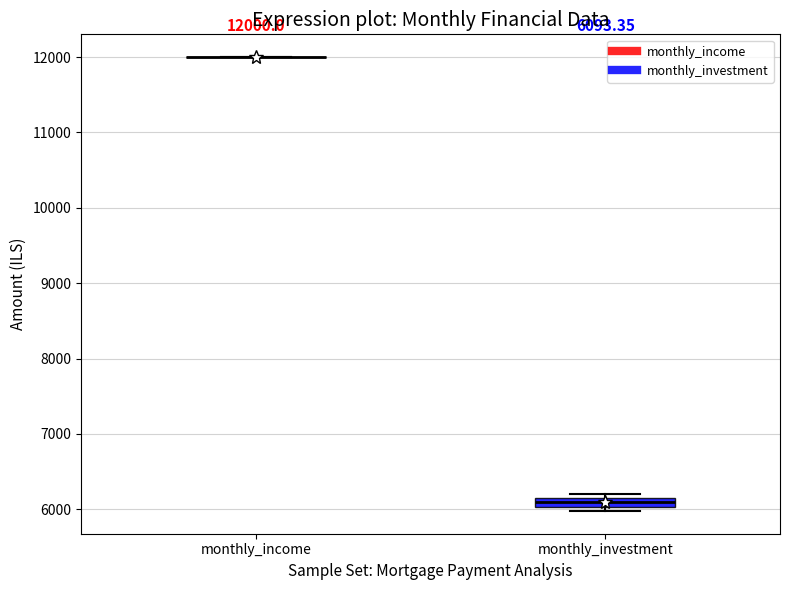

Comparing the boxes themselves (not the whiskers), which one is the tallest?

monthly_investment